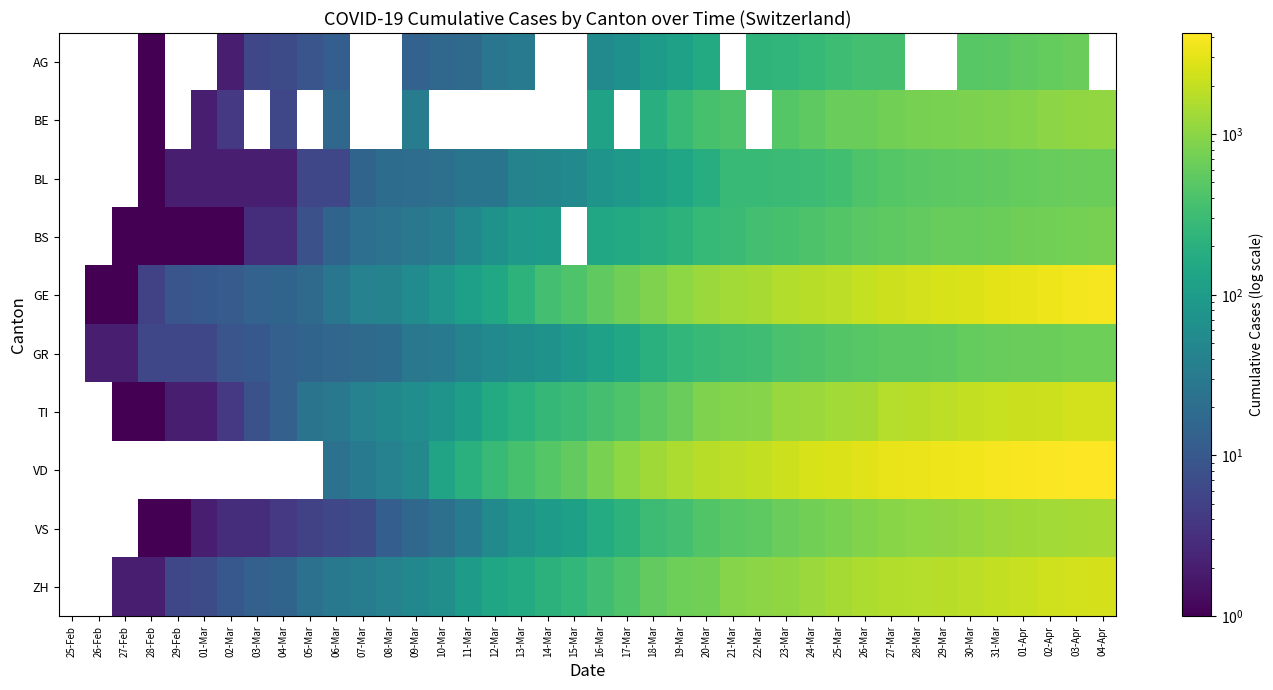

What is the sum of the GE values at 29-Mar and 30-Mar?

5291.0